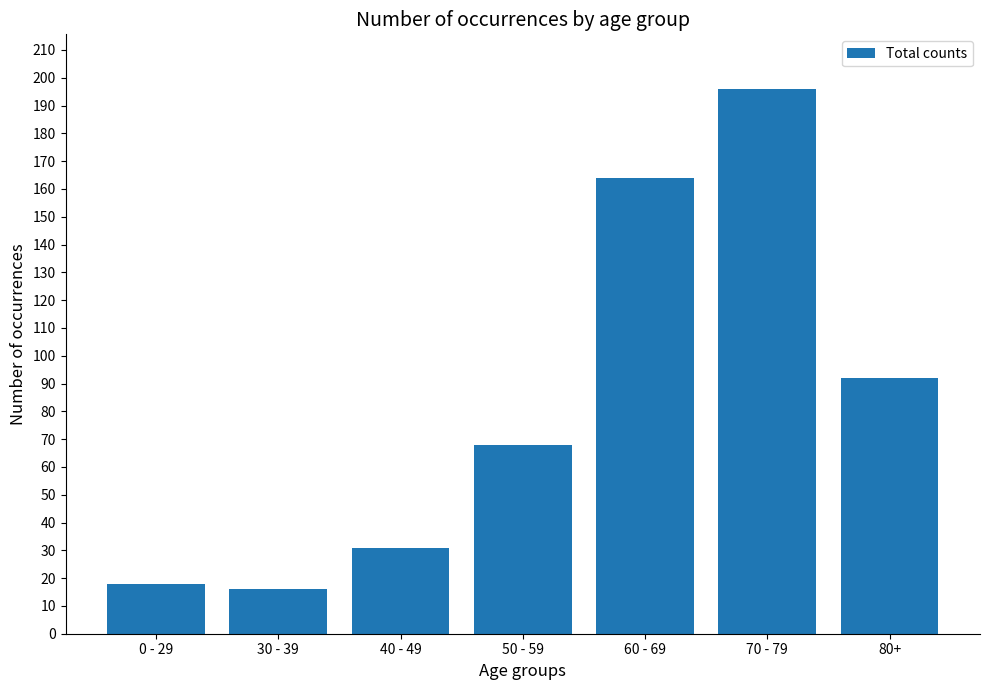

What is the smallest value displayed?

16